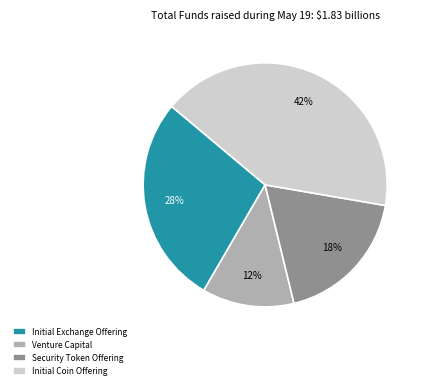

To the nearest percent, what is the average slice percentage?

25%